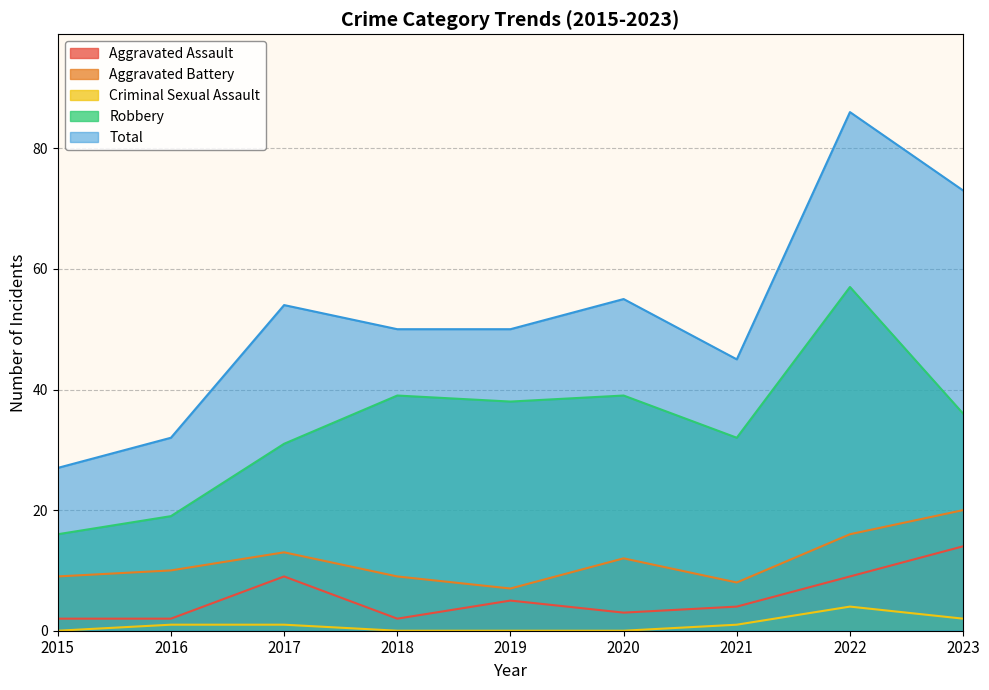

Rank the categories by Aggravated Battery value from highest to lowest.

2023, 2022, 2017, 2020, 2016, 2015, 2018, 2021, 2019